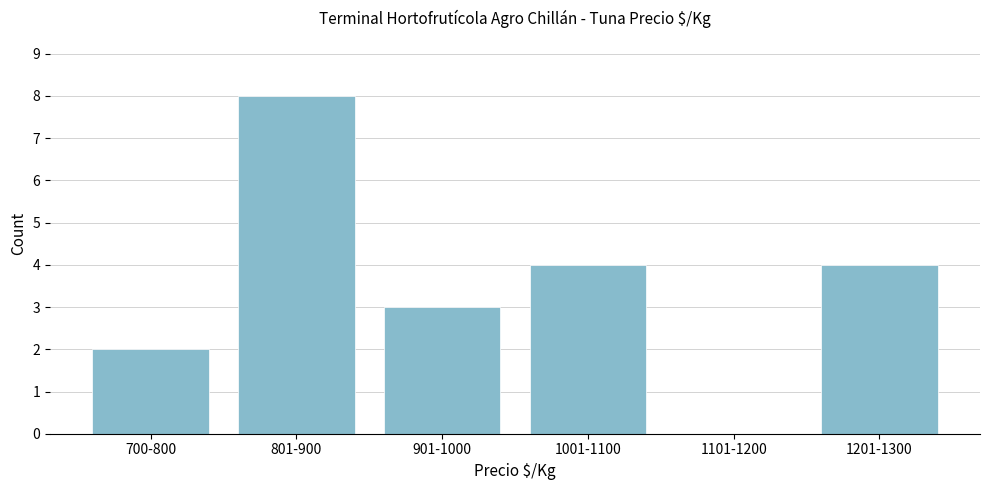

Reading left to right, transcribe all the data shown in this chart.

700-800=2	801-900=8	901-1000=3	1001-1100=4	1101-1200=0	1201-1300=4